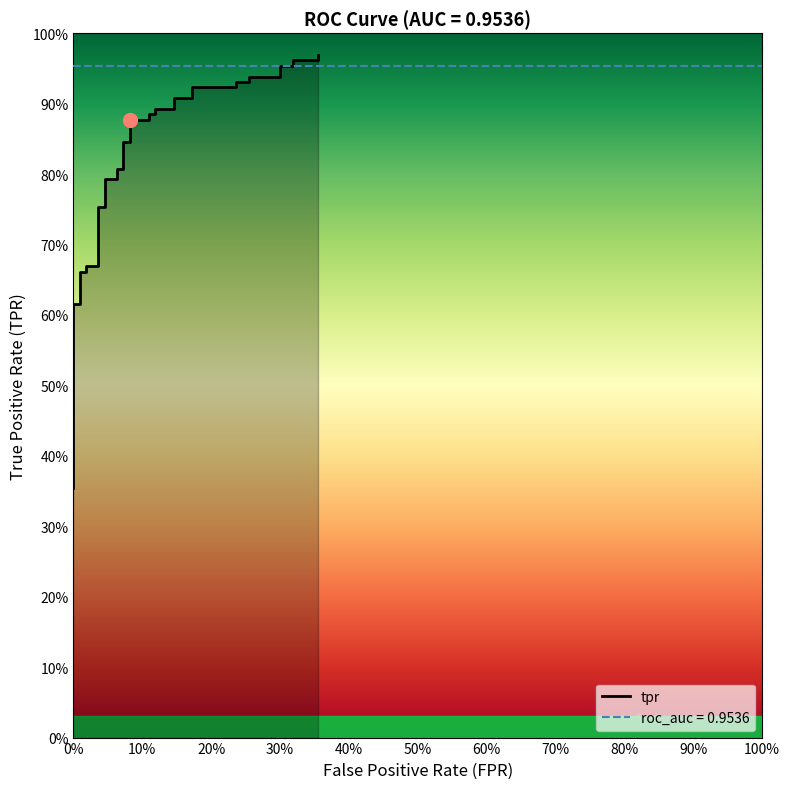

Is this an area chart (filled region under the line)?

No